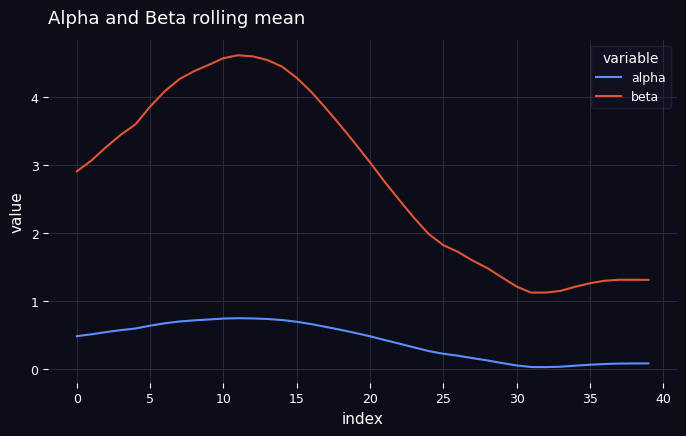

What is the difference between the maximum and minimum values in the beta series?

3.5